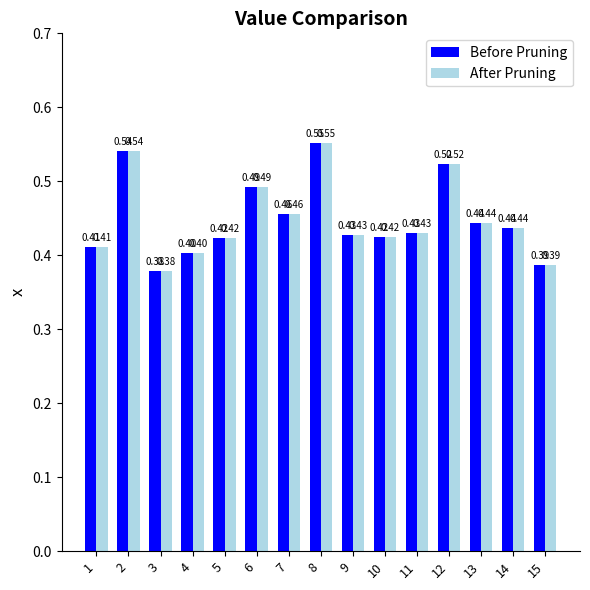

How many bars are there in each group?

2